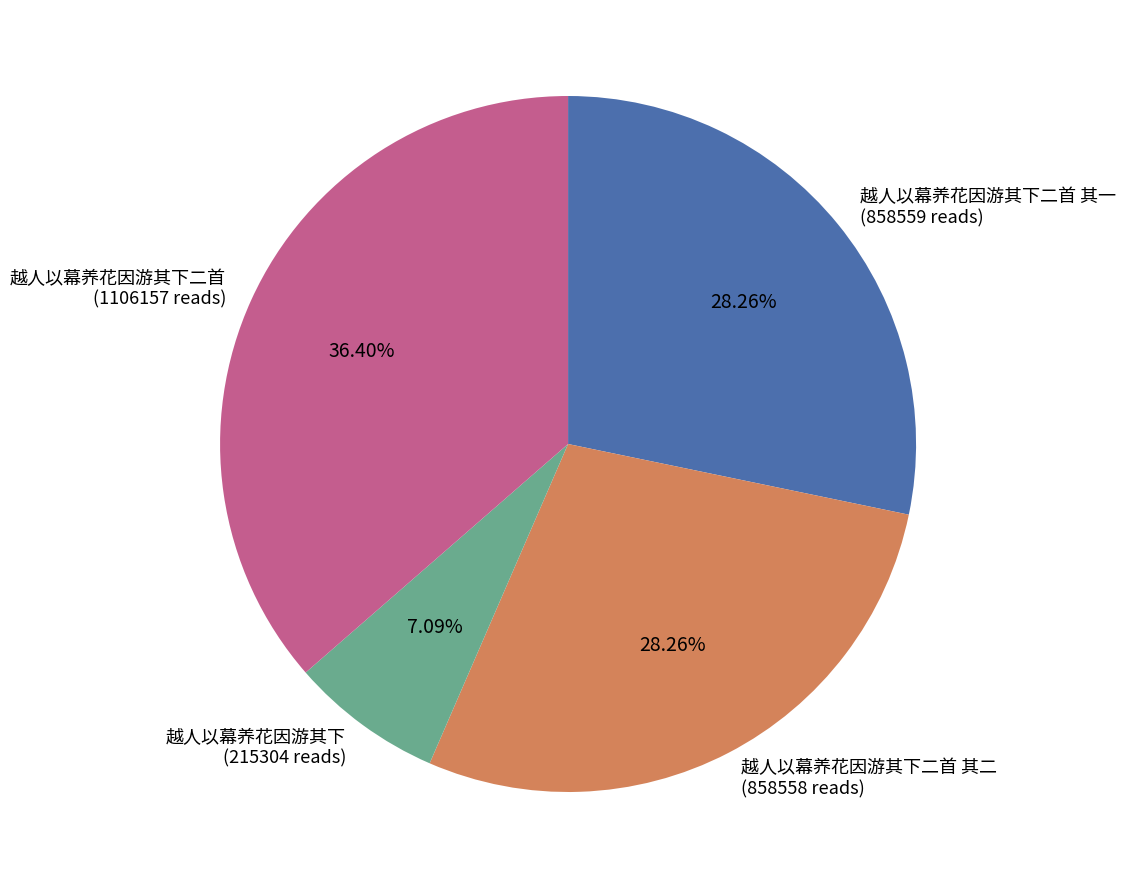

Does 越人以幕养花因游其下二首 (1106157 reads) account for over 50% of the chart?

No